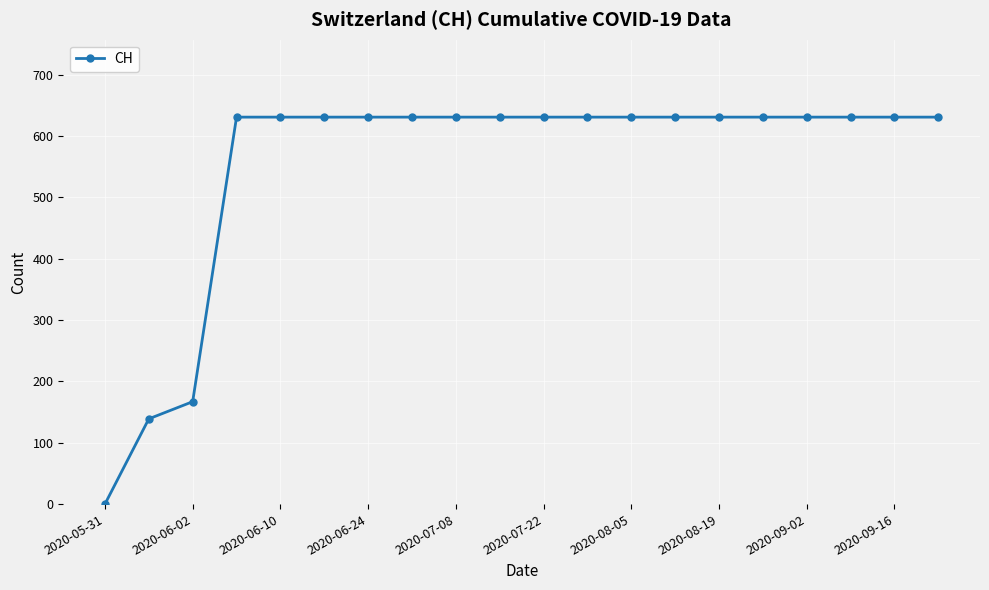

What is the value of the 11th point from the left?

631